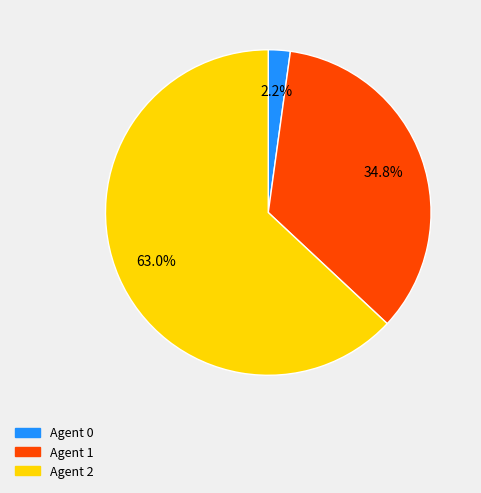

Is there any slice that represents more than half of the pie?

Yes